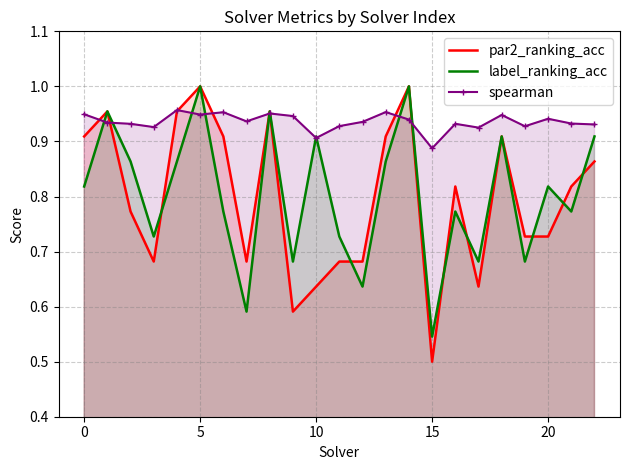

Which series has the largest total across all categories?

spearman